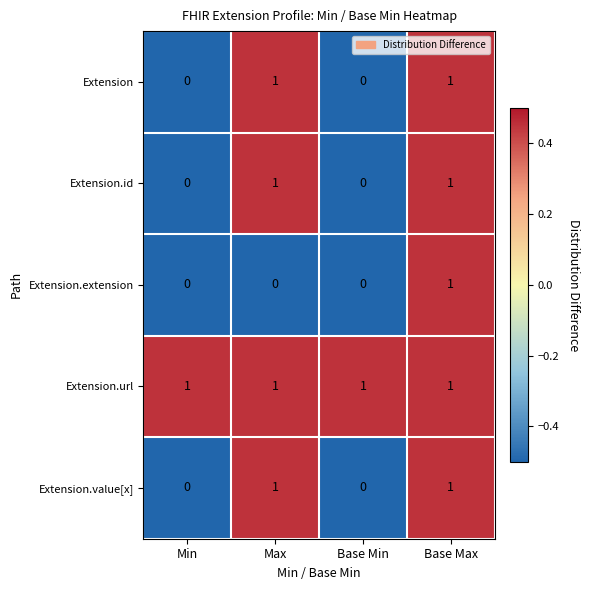

What is the total value across all series at Max?

4